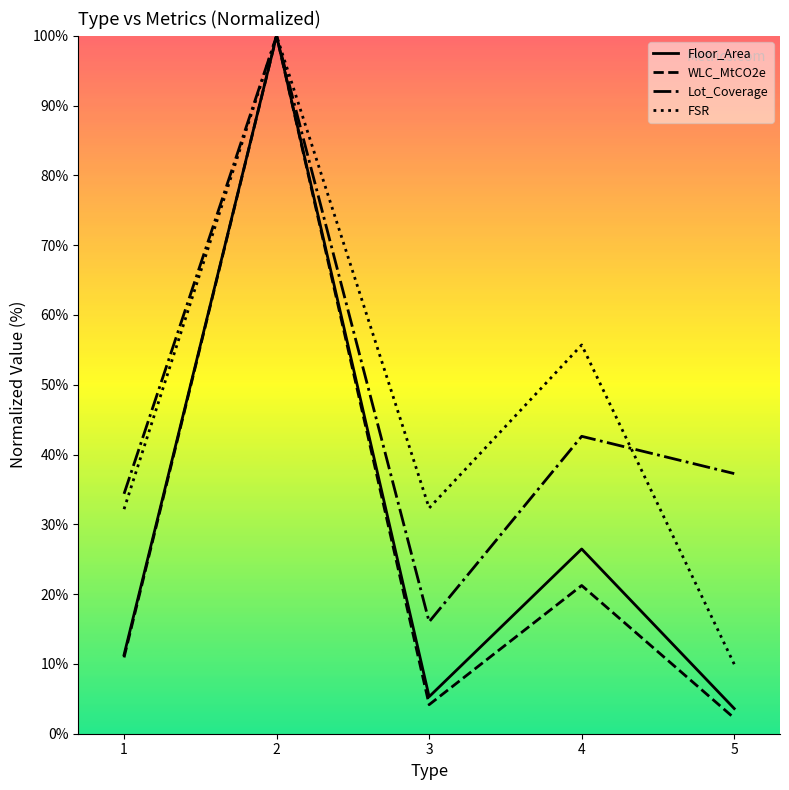

Does the chart display data point markers on the line(s)?

No